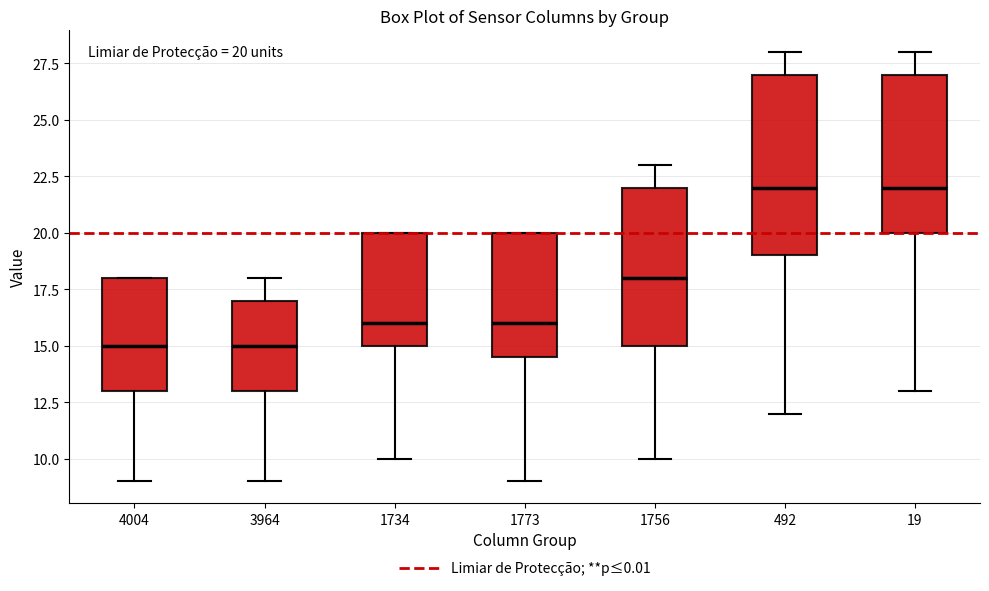

Which box is the tallest, from its lower edge to its upper edge?

492